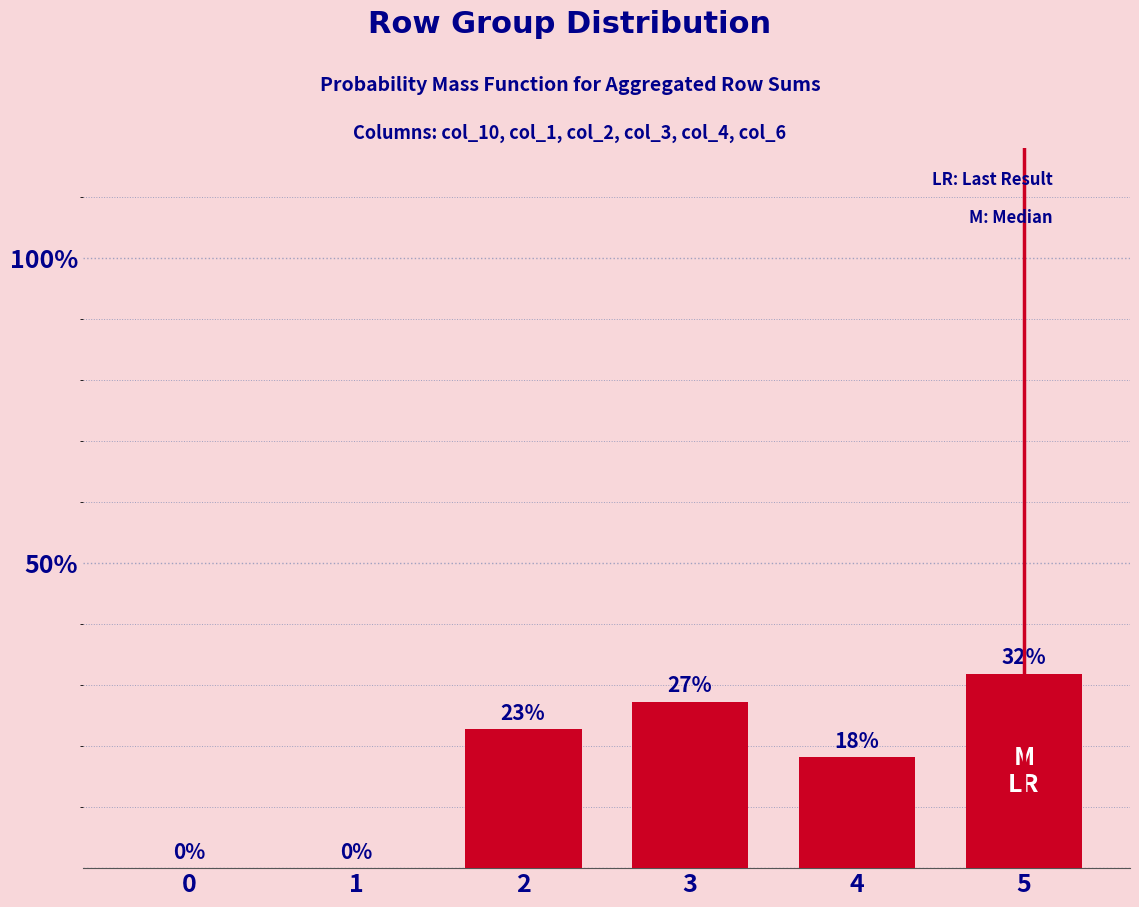

How many values are between 0 and 1?

6